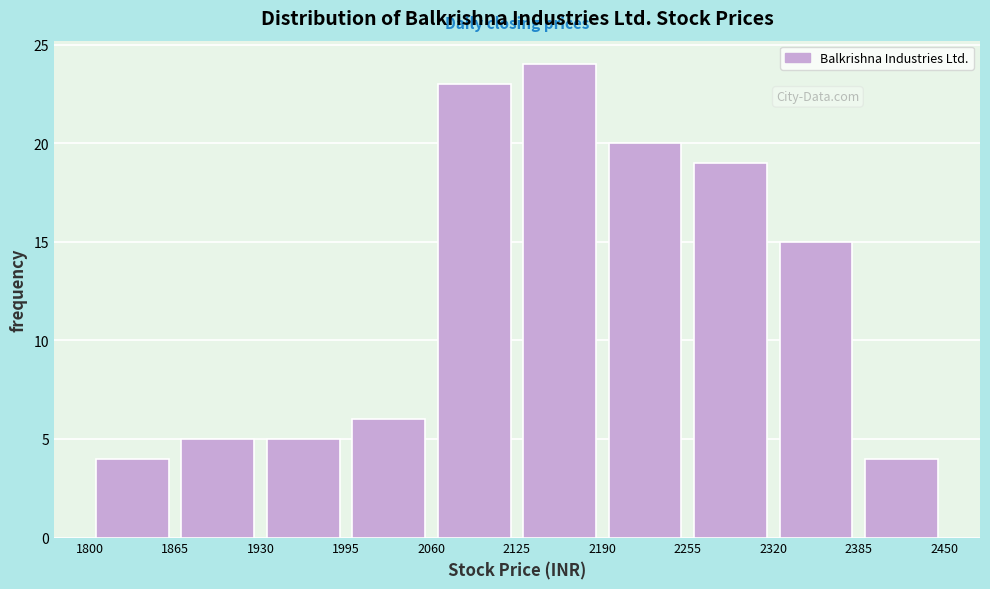

Reading left to right, list every bar in this chart as the range it spans on the x-axis followed by its height. The values are not printed on the chart, so give them approximately, as read against the axis.

1800 to 1865: 4
1865 to 1930: 5
1930 to 1995: 5
1995 to 2060: 6
2060 to 2125: 23
2125 to 2190: 24
2190 to 2255: 20
2255 to 2320: 19
2320 to 2385: 15
2385 to 2450: 4